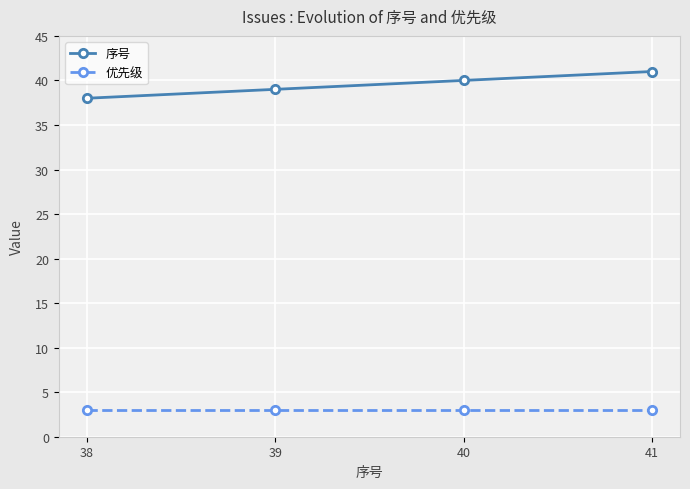

At 38, list the series in order from largest to smallest.

序号, 优先级